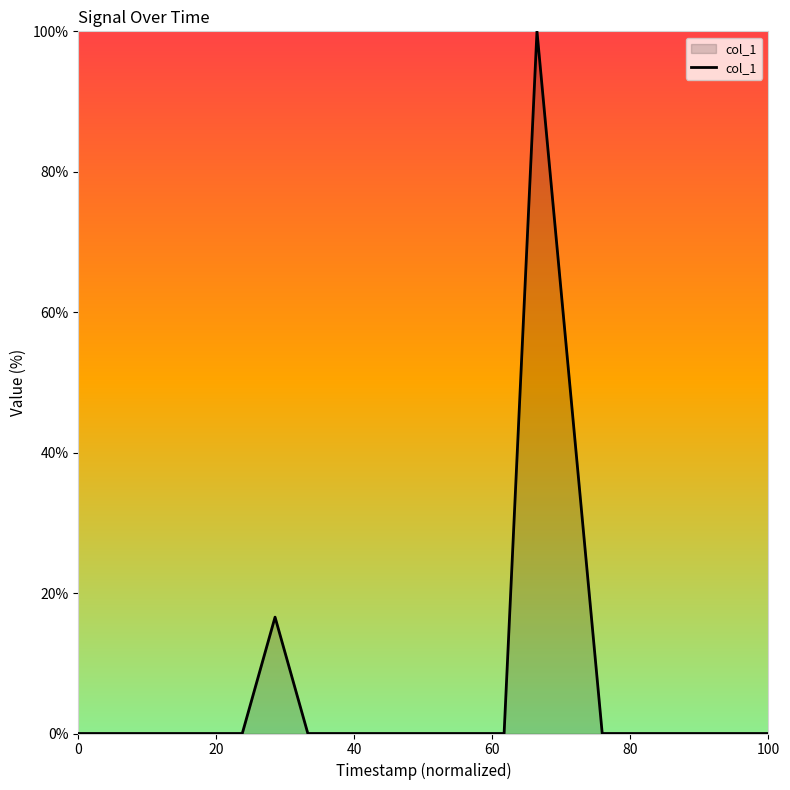

What is the difference between the maximum and minimum values?

100.0